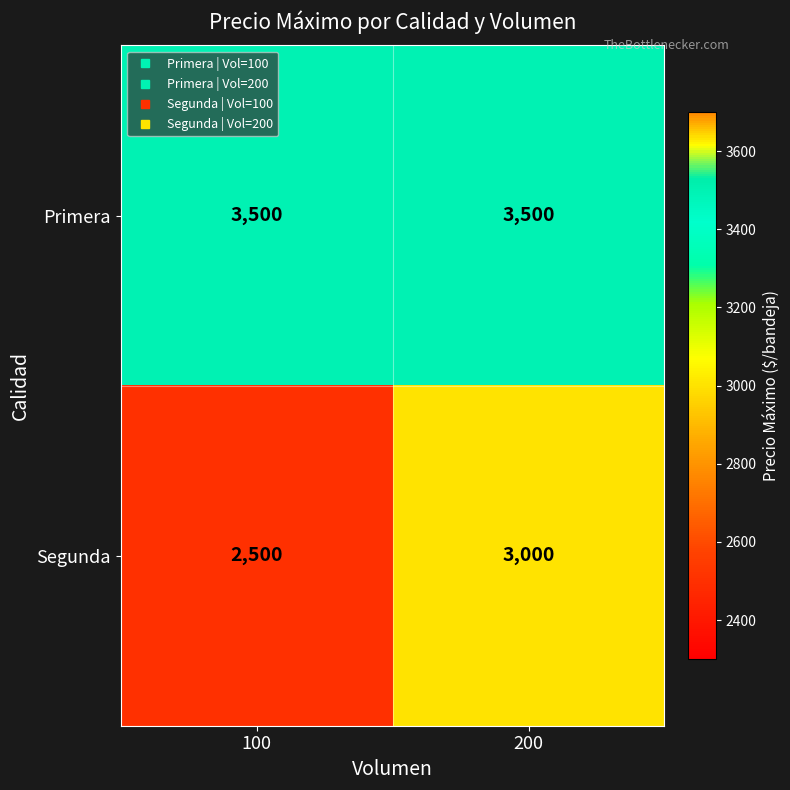

What is the total value across all series at 100?

6000